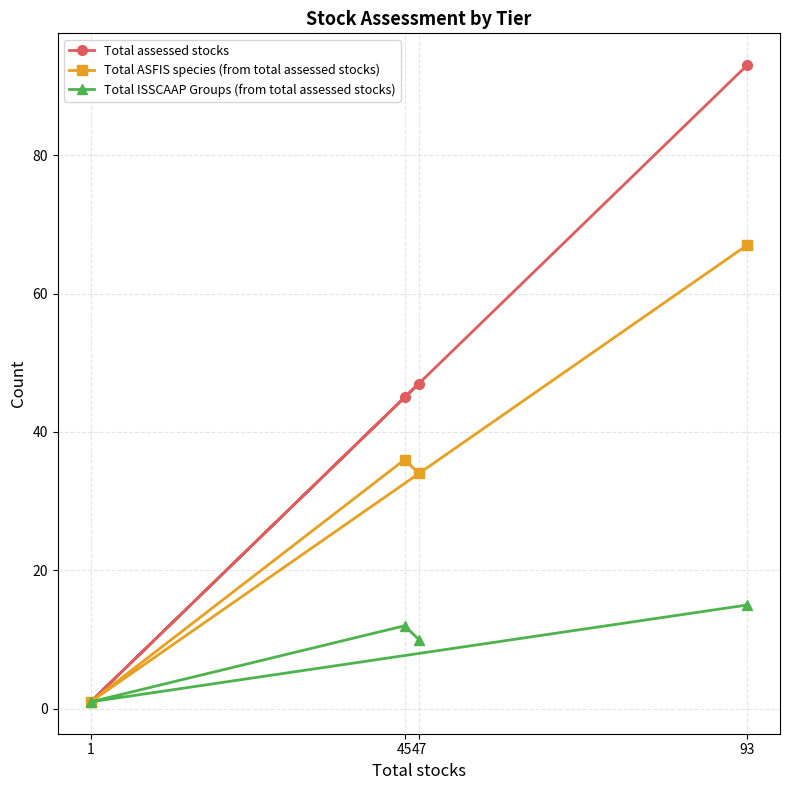

Between 45 and 1, which is larger?

45